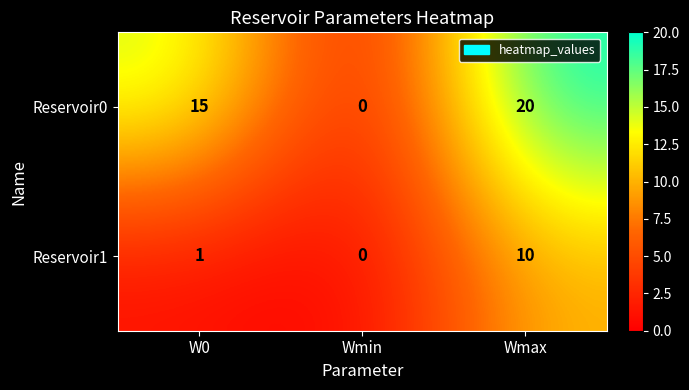

Where is Reservoir1 nearest to the value 5?

W0